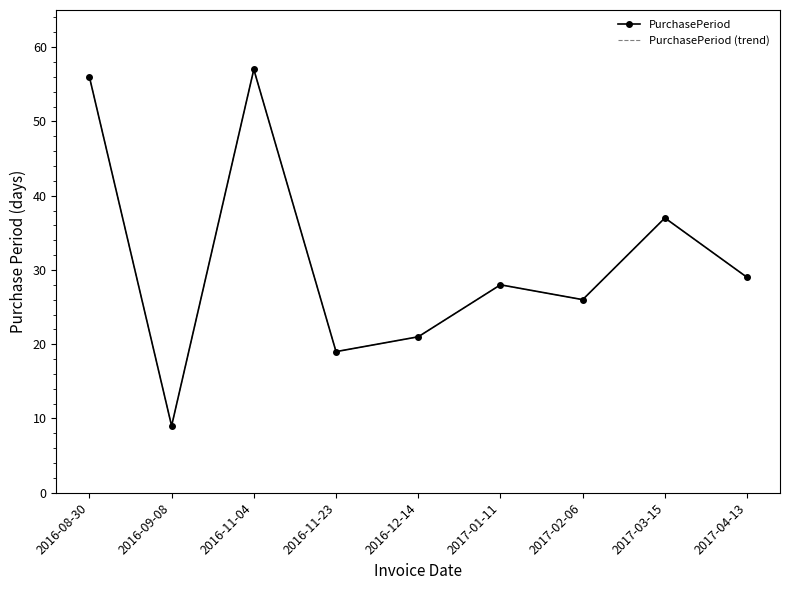

What position from the left is 2017-02-06?

7